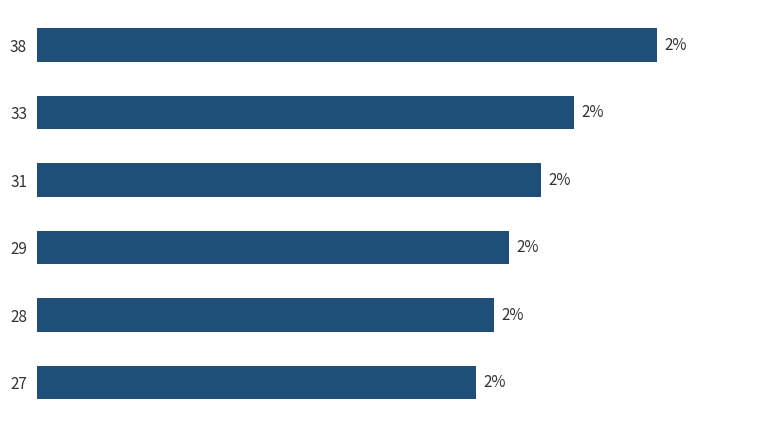

Does the chart contain any negative values?

No